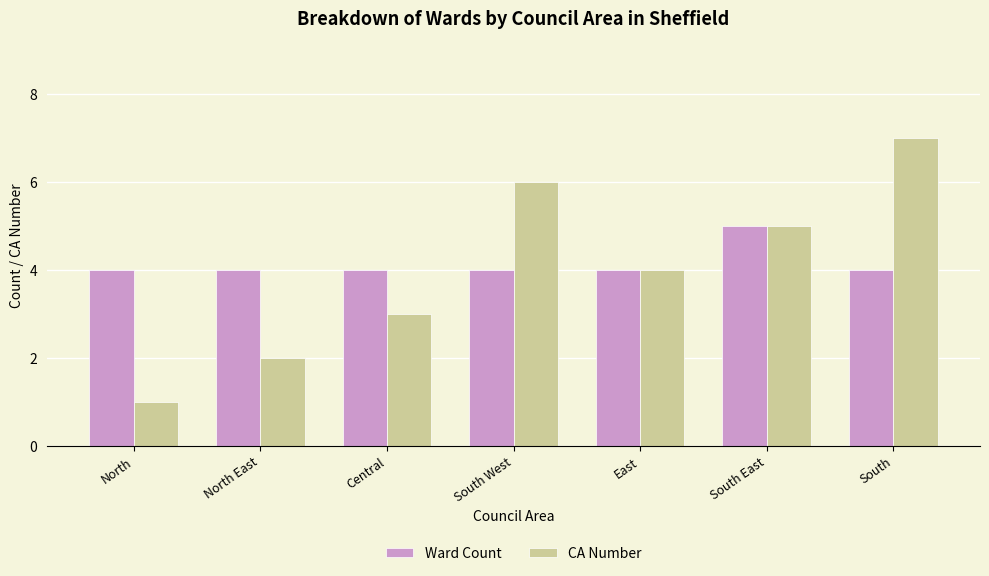

Which category has the highest value across all series?

South